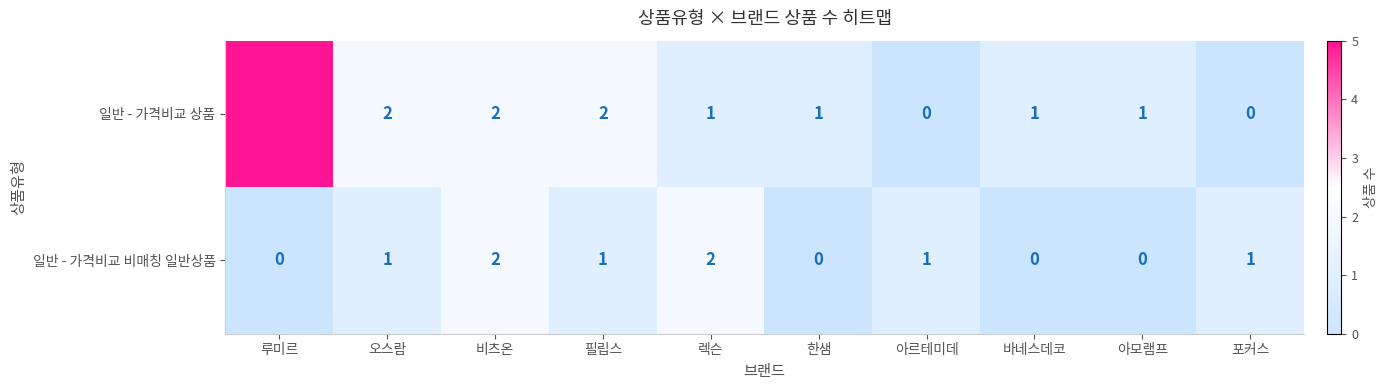

What is the difference between the 일반 - 가격비교 상품 values at 비츠온 and 루미르?

3